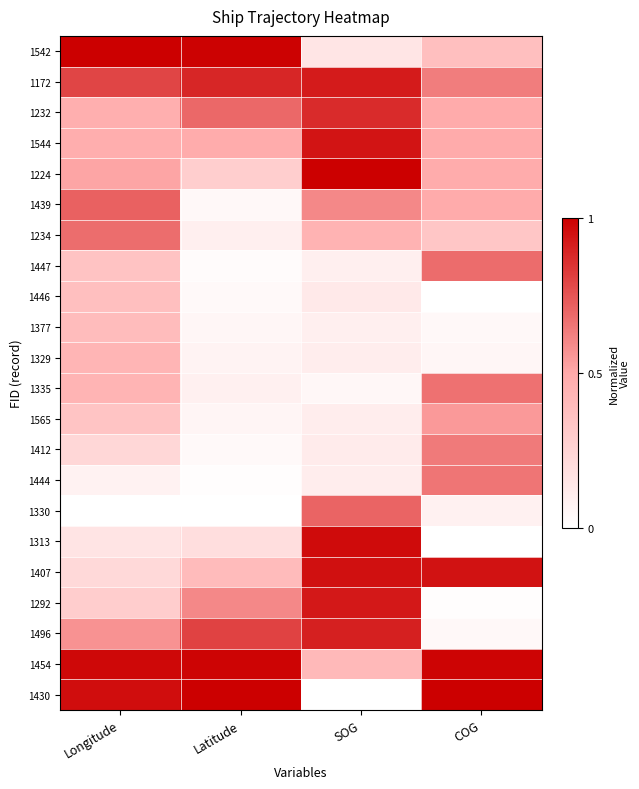

What is the greatest value displayed?

1.0